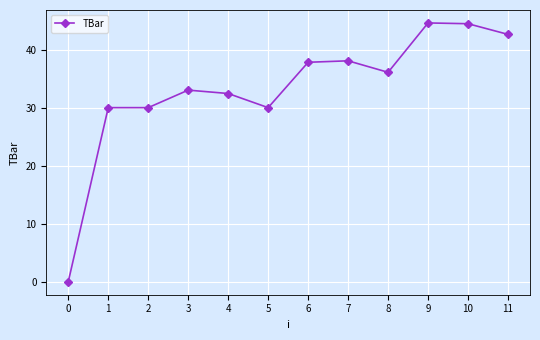

The value at 8 is 60.3. True or false?

False